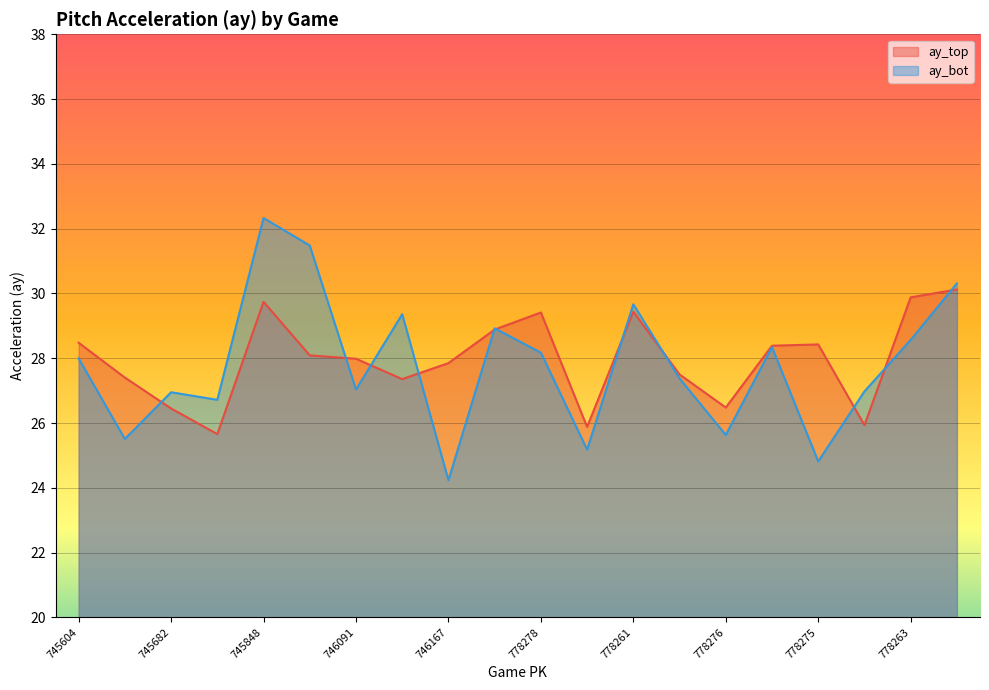

Which category has the lowest value across all series?

746167